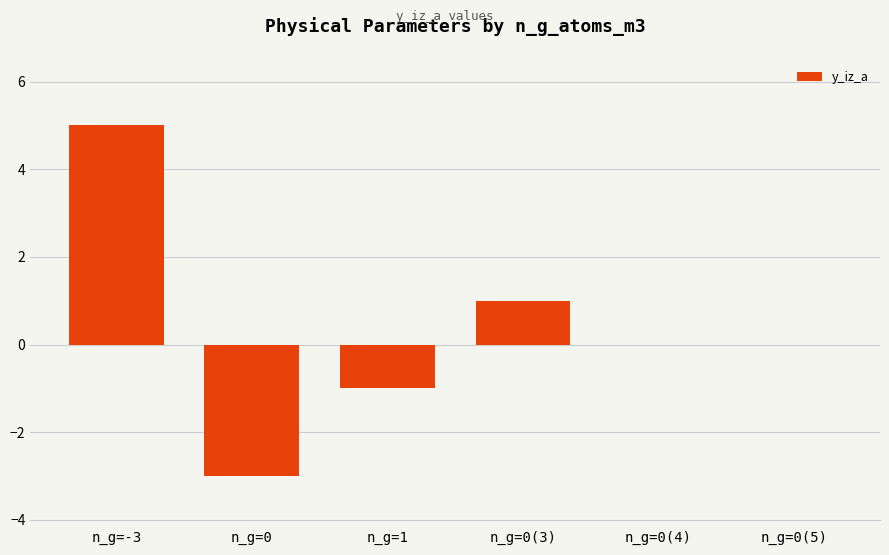

The chart shows a value of -5 at n_g=0. True or false?

False